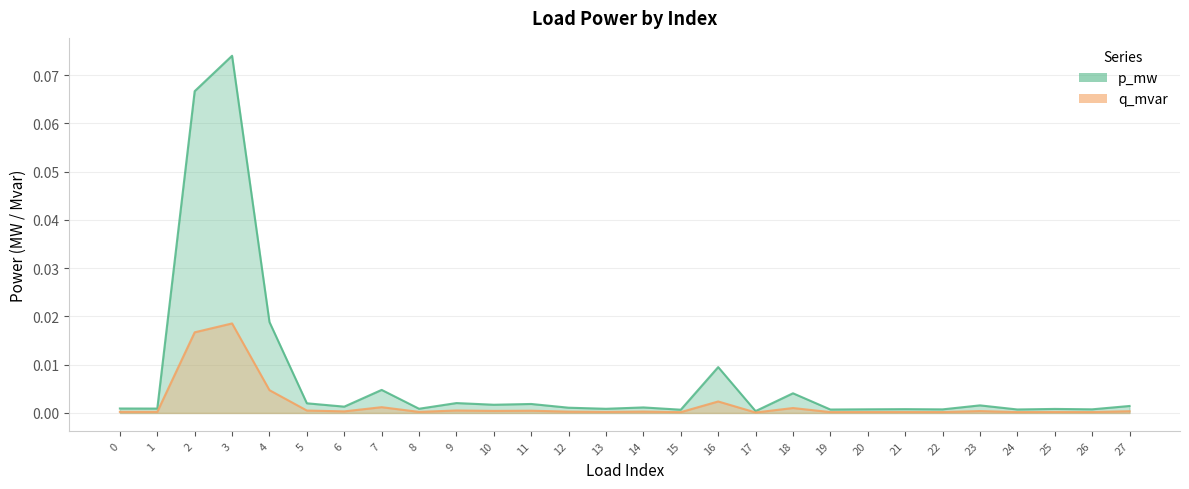

How many categories are shown in the chart?

28